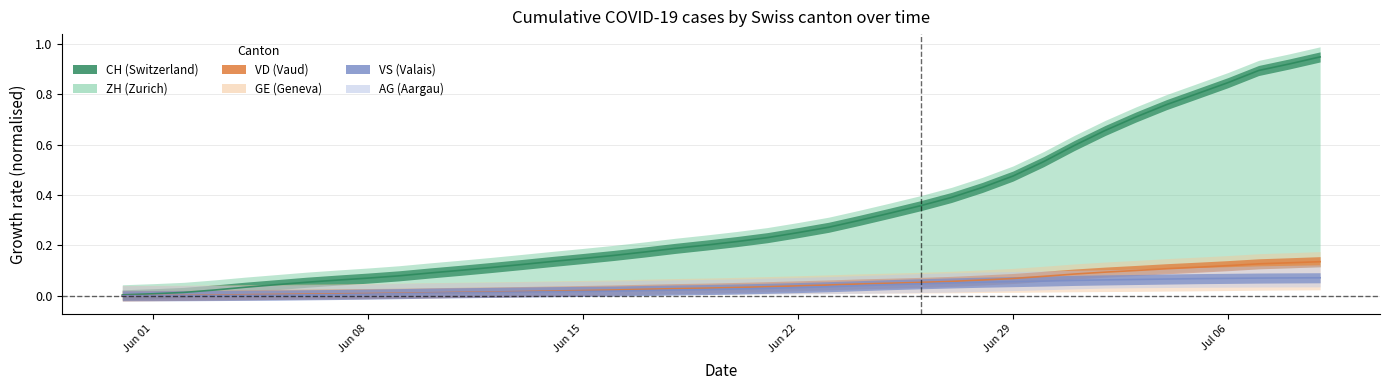

Is the value of ZH at 2020-06-12 greater than the value of CH at 2020-06-18?

No